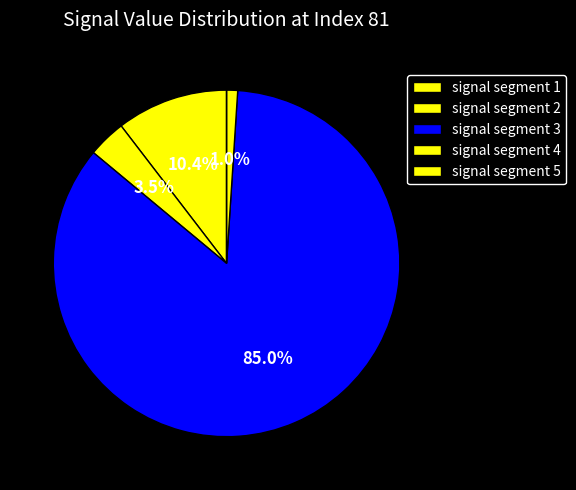

To the nearest percent, what is the combined percentage of signal segment 5 and signal segment 4?

1%